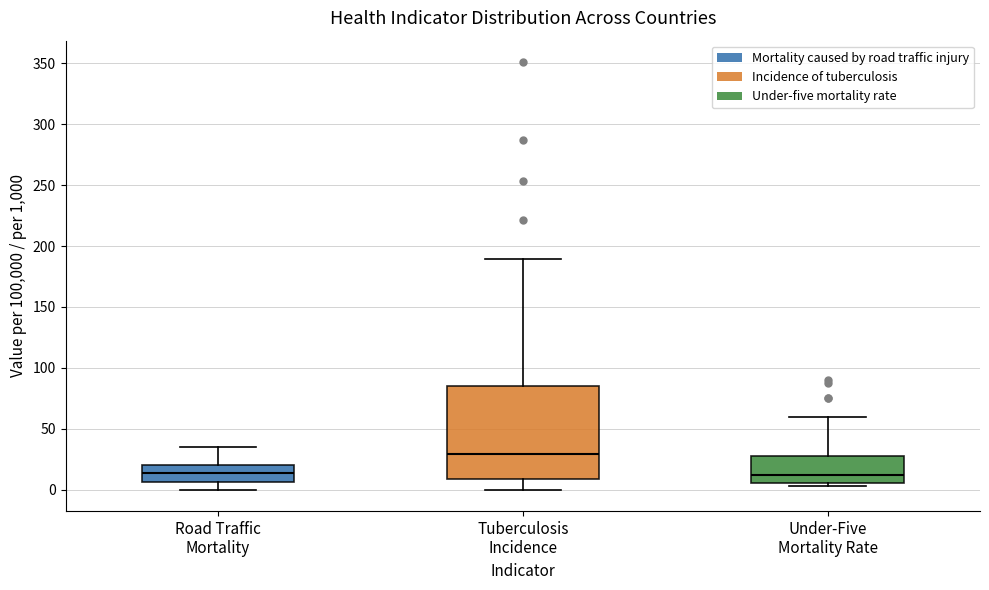

Reading left to right, read every box against the y-axis: the position of its median line, the range the box covers, and the ends of its whiskers. The values are not printed on the chart, so give them approximately, as read against the axis.

Road Traffic Mortality: median 15, box 5 to 20, whiskers 0 to 35
Tuberculosis Incidence: median 30, box 10 to 85, whiskers 0 to 190
Under-Five Mortality Rate: median 10, box 5 to 30, whiskers 5 (just below the box's lower edge) to 60